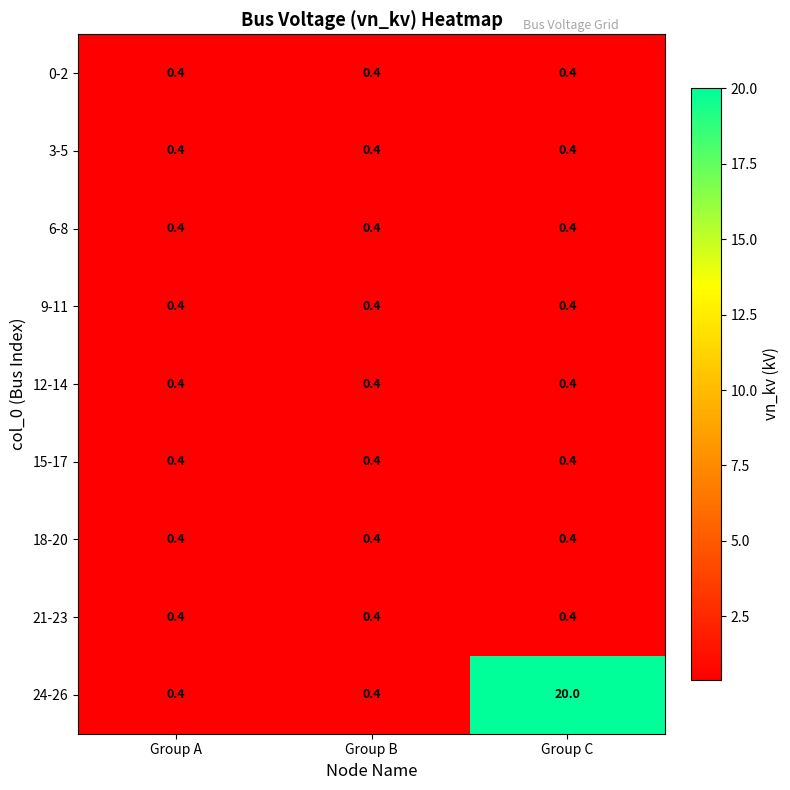

Is it true that 12-14 equals 0.4 at Group B?

True